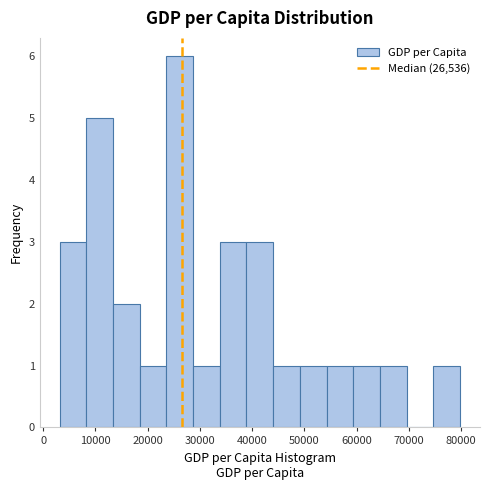

Over which range of the x-axis is the bar tallest?

24000 to 29000